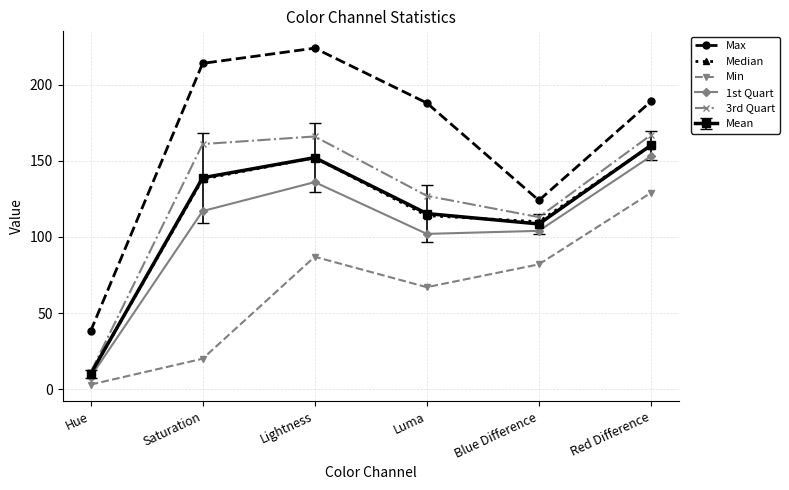

Is the value of 1st Quart at Blue Difference greater than the value of Median at Red Difference?

No